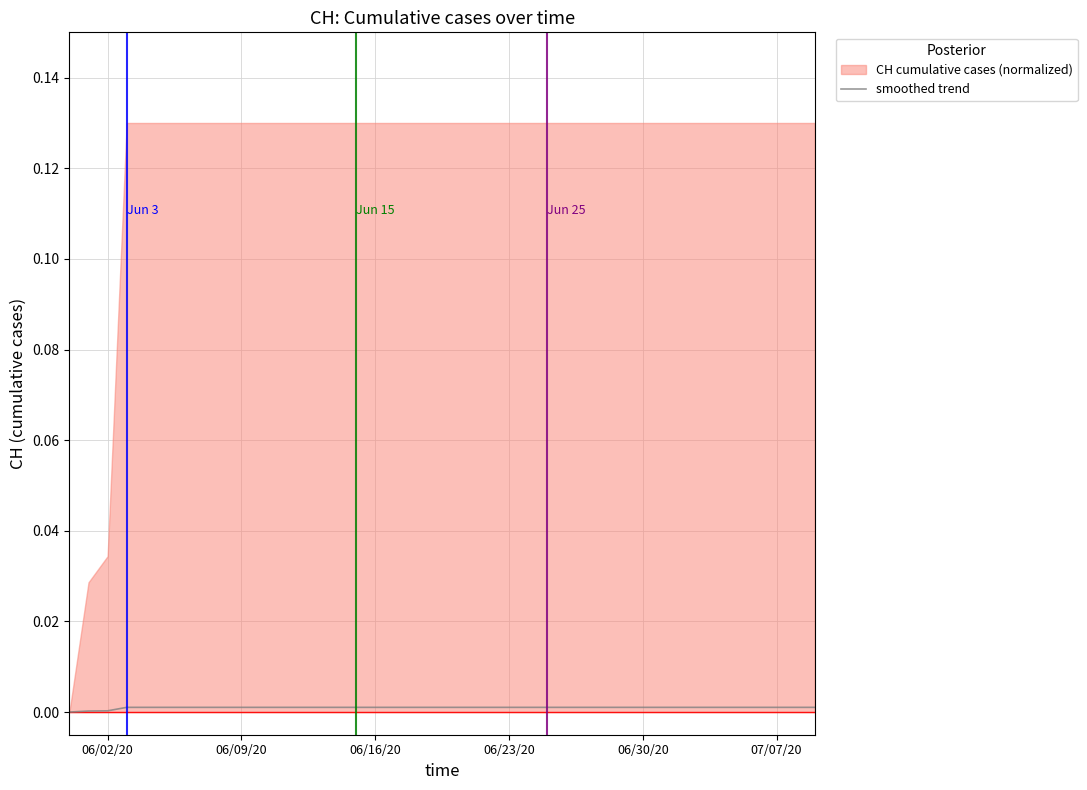

True or false: smoothed trend has a value of 0.0 at 06/02/20.

True